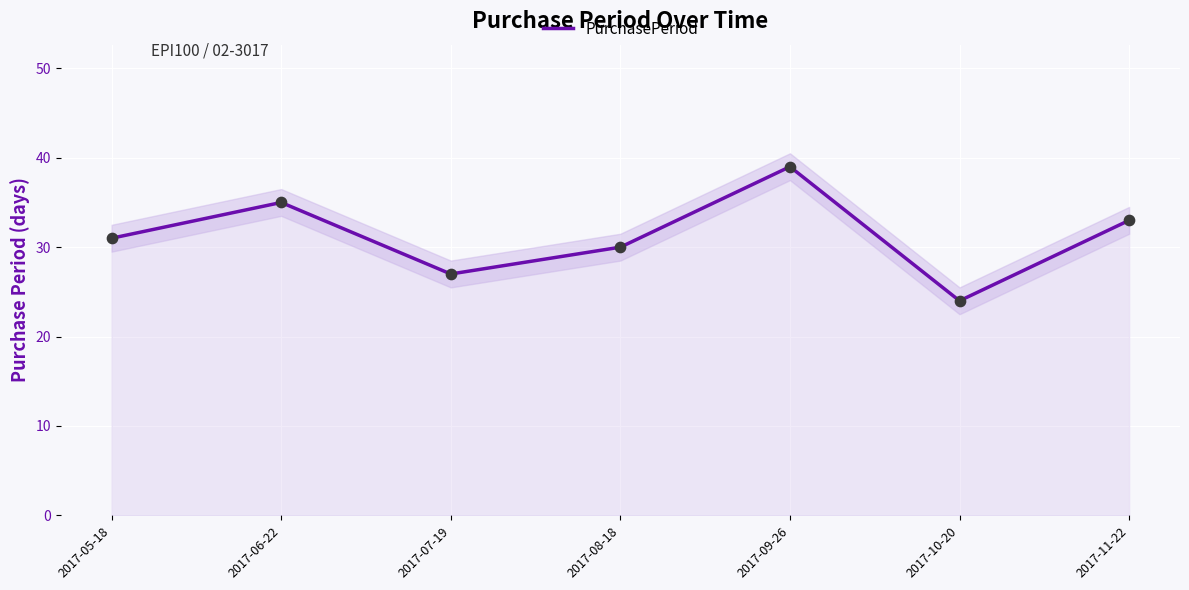

What is the change in value from 2017-08-18 to 2017-10-20?

-6